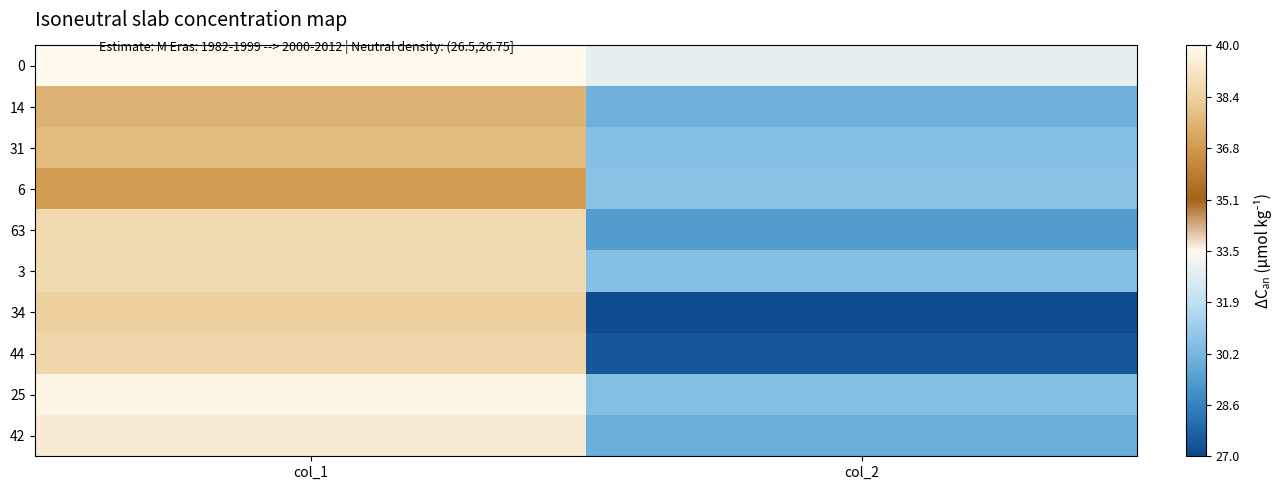

At col_1, list the series in order from smallest to largest.

6, 14, 31, 34, 44, 63, 3, 42, 25, 0